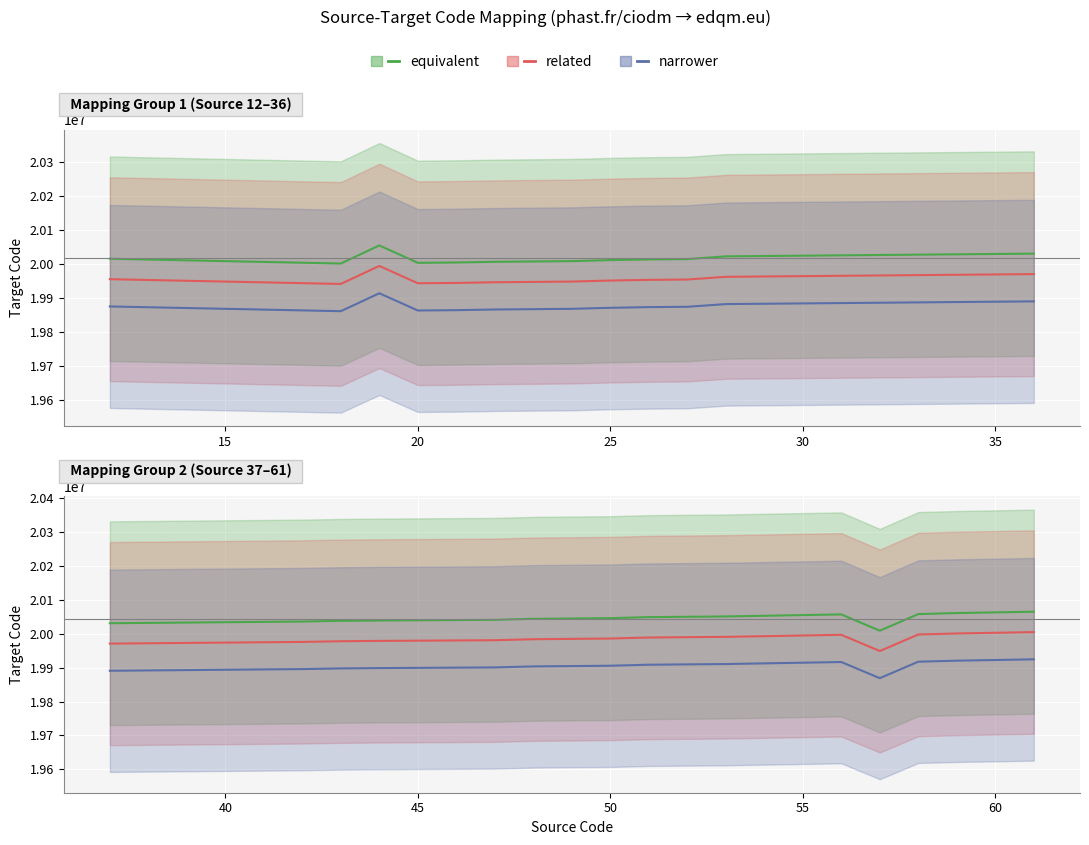

True or false: narrower and related intersect in this chart.

False